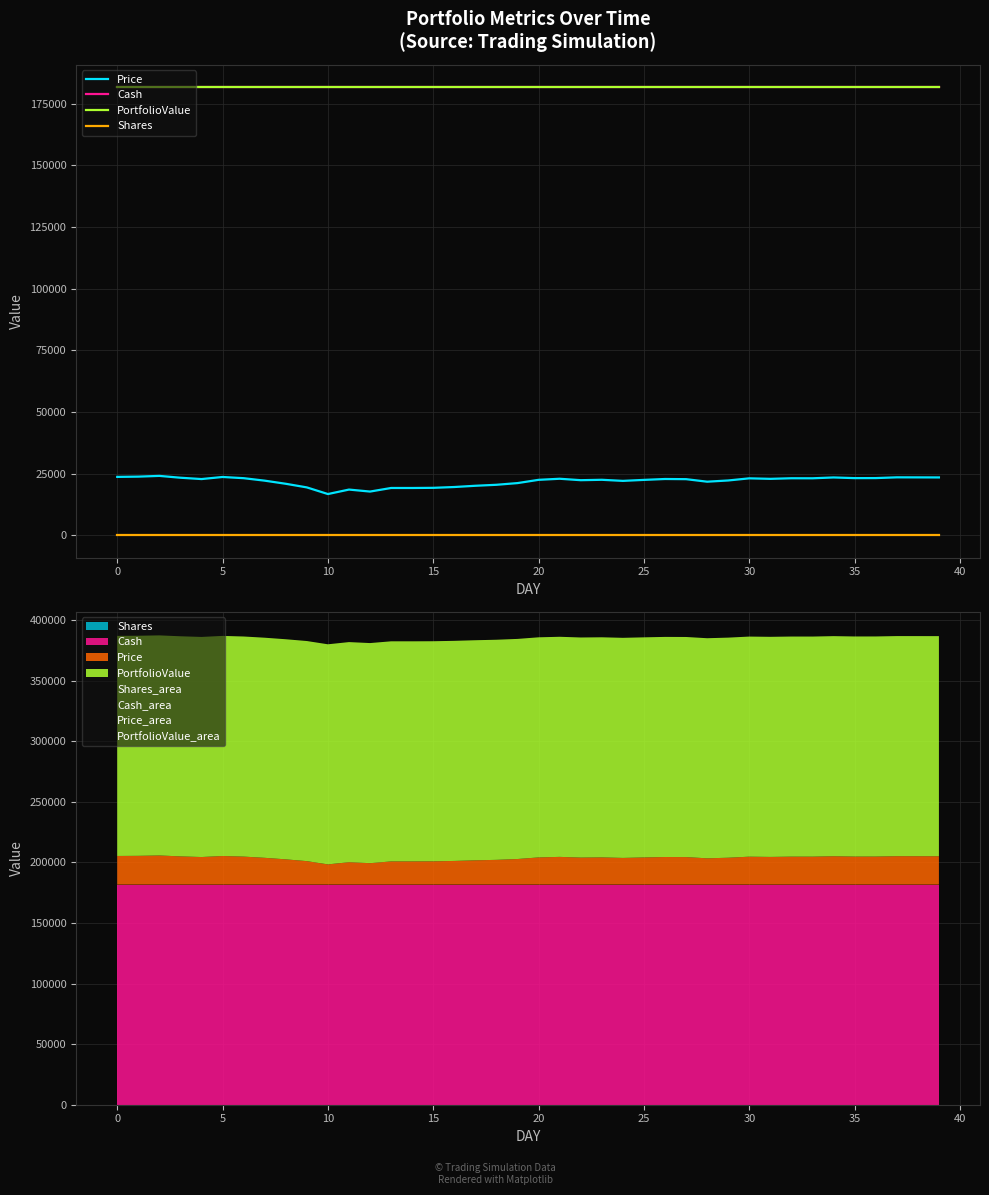

Reading right to left, extract all data points from this chart.

Price: 23436.2	23458.4	23477.7	23170.9	23154.5	23429.4	23086.9	23102.6	22862.5	23068.5	22204.6	21710.0	22732.9	22800.1	22438.7	22039.6	22479.9	22318.1	22900.3	22462.7	21142.7	20454.0	20056.5	19551.7	19221.5	19154.4	19158.5	17707.7	18512.8	16698.5	19392.2	20862.0	22127.4	23133.6	23621.7	22775.9	23317.3	24061.7	23761.1	23656.6
Cash: 181682.7	181682.7	181682.7	181682.7	181682.7	181682.7	181682.7	181682.7	181682.7	181682.7	181682.7	181682.7	181682.7	181682.7	181682.7	181682.7	181682.7	181682.7	181682.7	181682.7	181682.7	181682.7	181682.7	181682.7	181682.7	181682.7	181682.7	181682.7	181682.7	181682.7	181682.7	181682.7	181682.7	181682.7	181682.7	181682.7	181682.7	181682.7	181682.7	181682.7
PortfolioValue: 181682.7	181682.7	181682.7	181682.7	181682.7	181682.7	181682.7	181682.7	181682.7	181682.7	181682.7	181682.7	181682.7	181682.7	181682.7	181682.7	181682.7	181682.7	181682.7	181682.7	181682.7	181682.7	181682.7	181682.7	181682.7	181682.7	181682.7	181682.7	181682.7	181682.7	181682.7	181682.7	181682.7	181682.7	181682.7	181682.7	181682.7	181682.7	181682.7	181682.7
Shares: 0.0	0.0	0.0	0.0	0.0	0.0	0.0	0.0	0.0	0.0	0.0	0.0	0.0	0.0	0.0	0.0	0.0	0.0	0.0	0.0	0.0	0.0	0.0	0.0	0.0	0.0	0.0	0.0	0.0	0.0	0.0	0.0	0.0	0.0	0.0	0.0	0.0	0.0	0.0	0.0